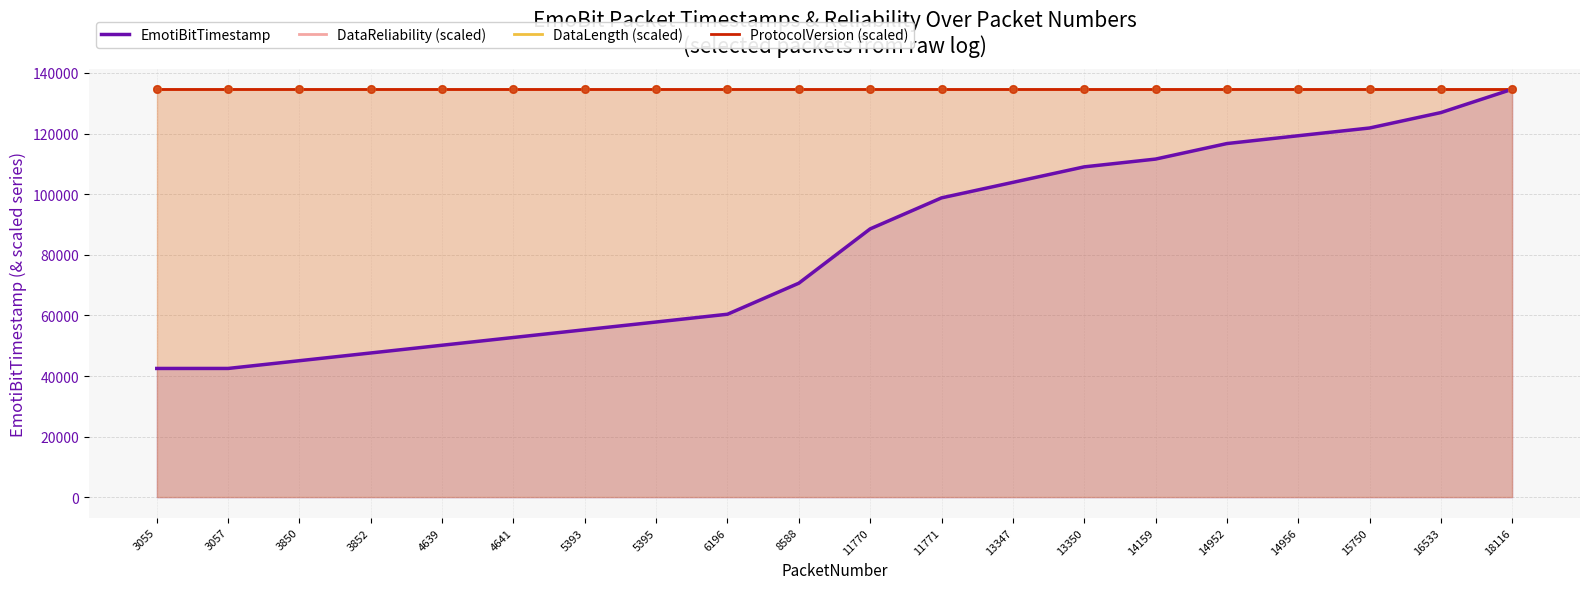

At which category is the sum across all series the highest?

18116